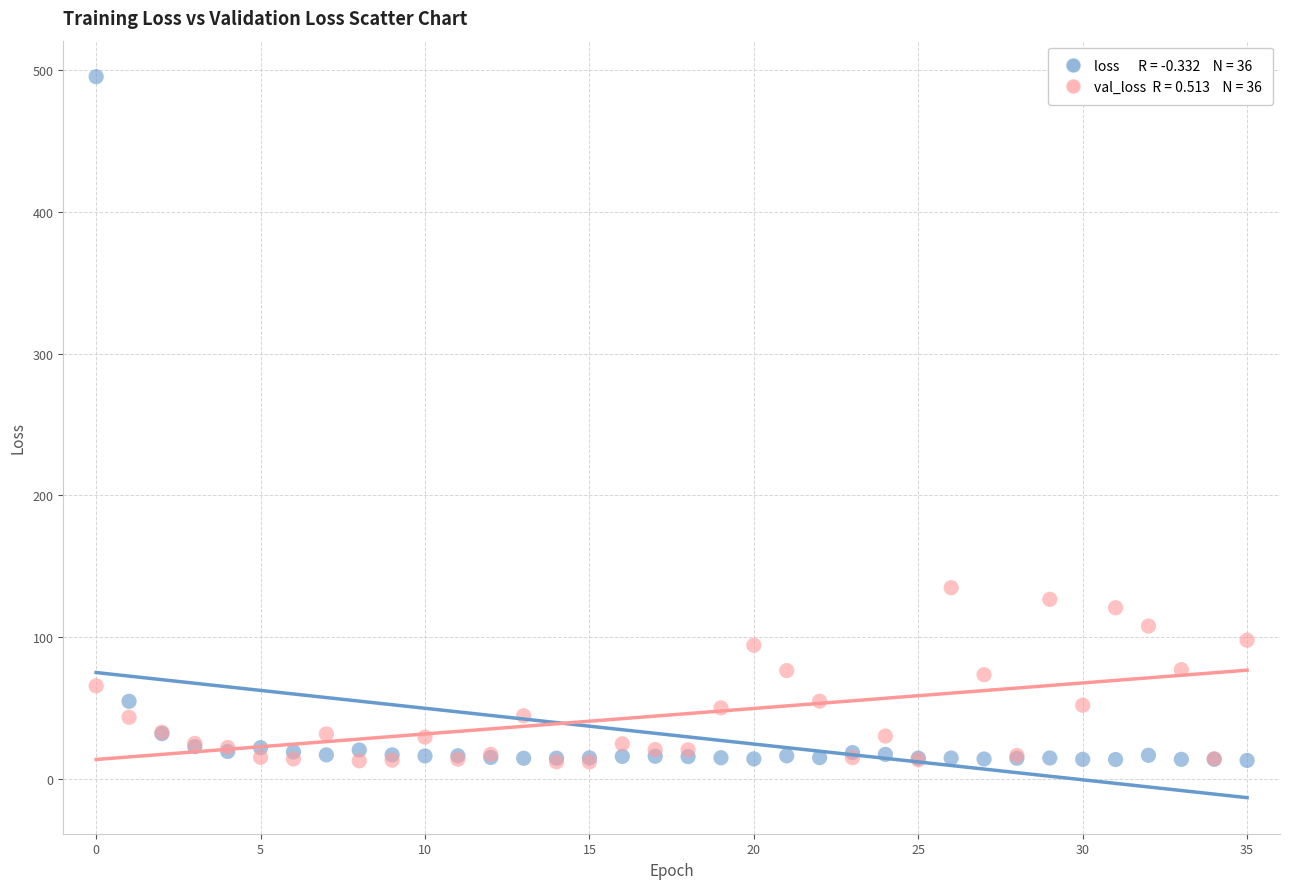

Across all series, what Y value is closest to 253?

134.8